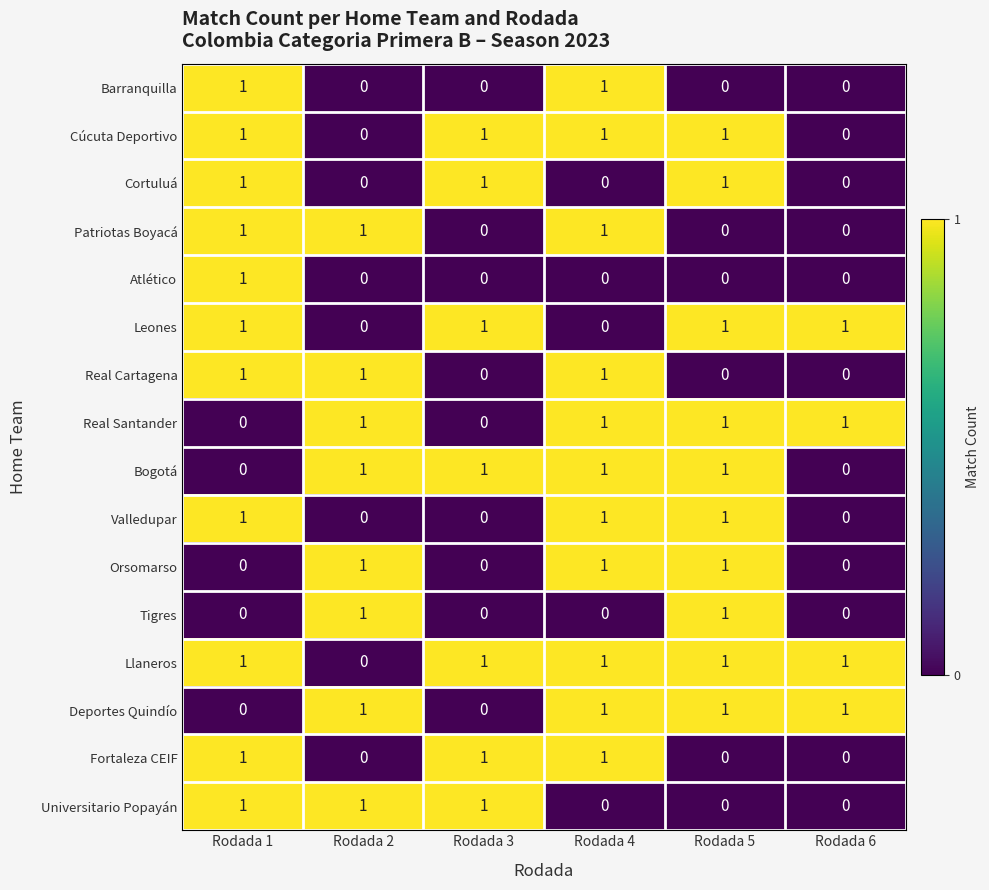

Which series has the largest total across all categories?

Llaneros